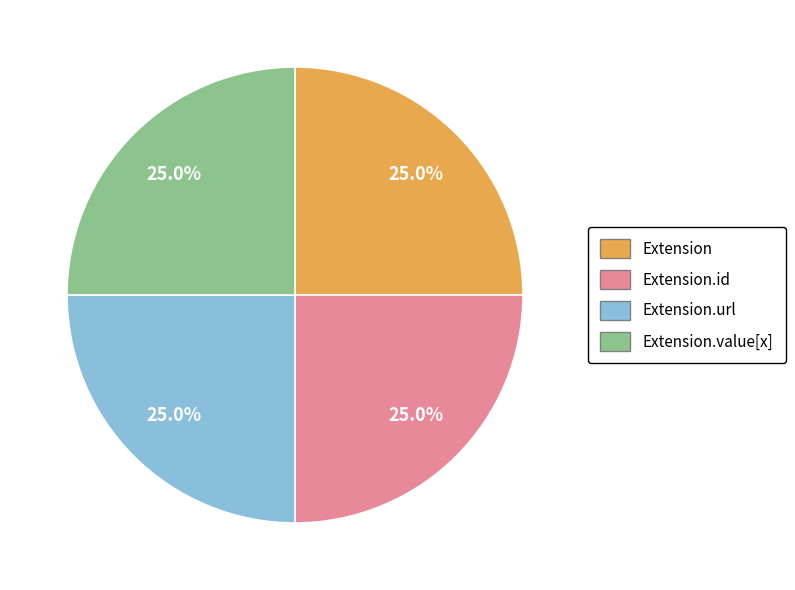

Is there any slice that represents more than half of the pie?

No